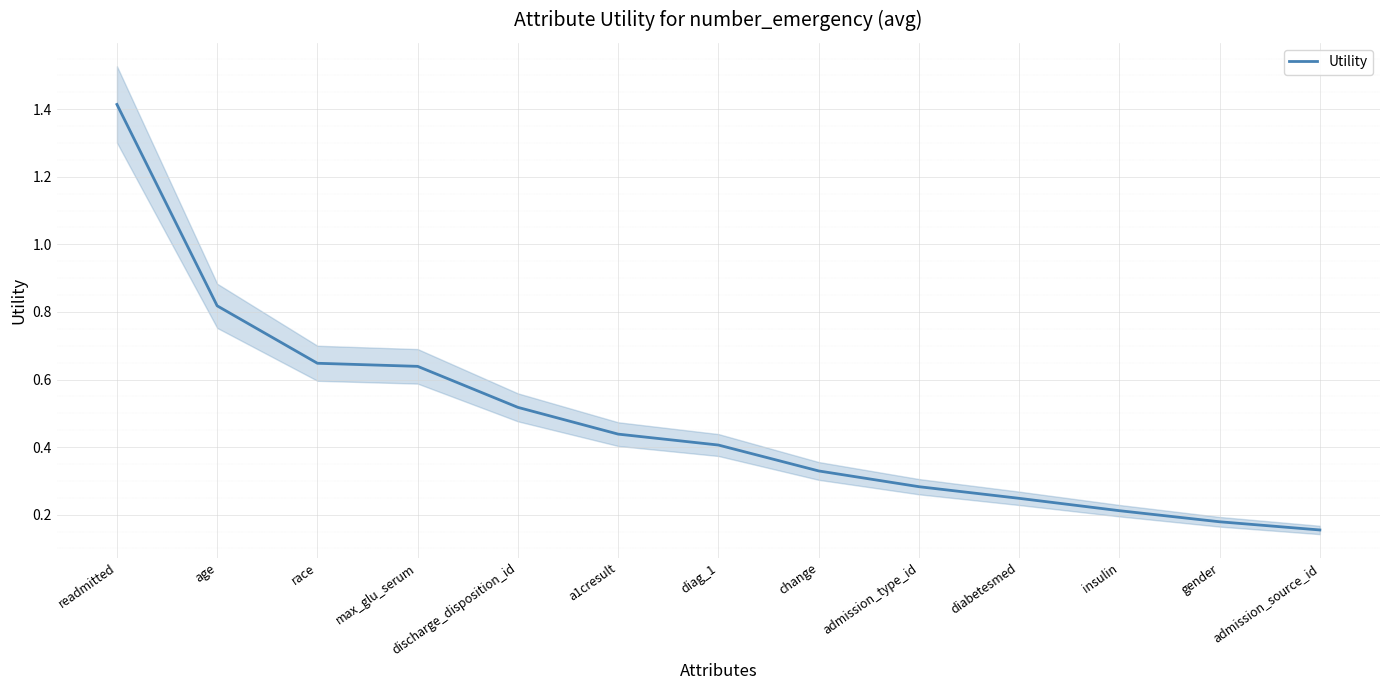

What is the label of the 13th point from the right?

readmitted